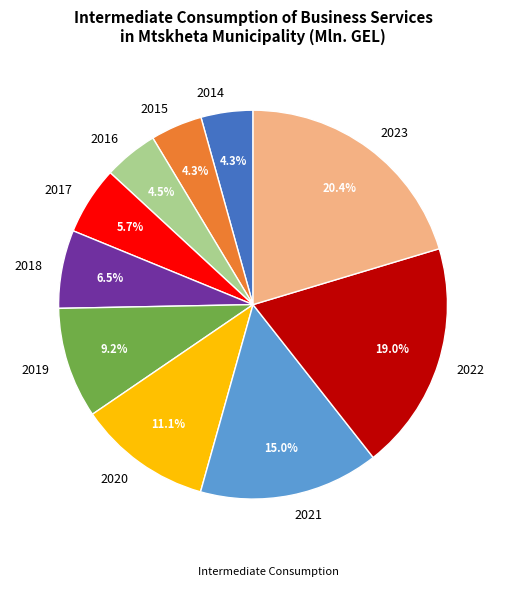

What is the total percentage of 2019 and 2018?

15.7%